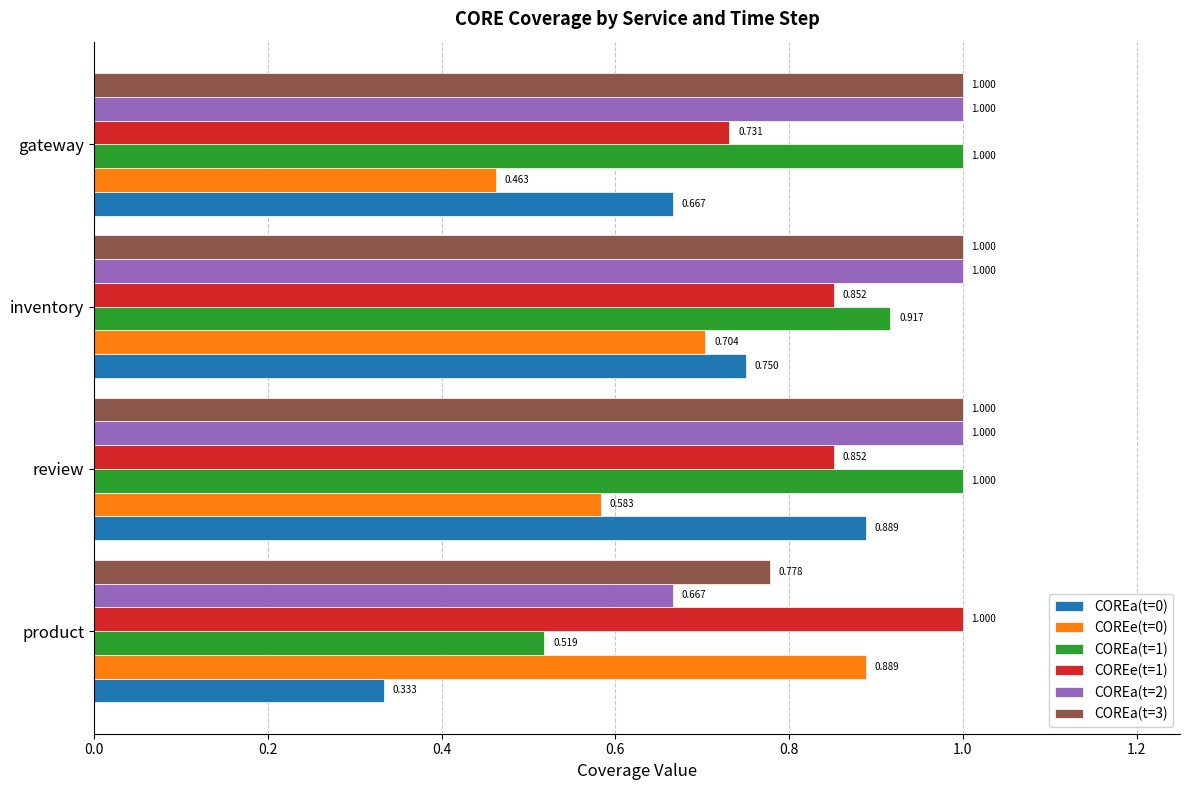

Is the value of COREa(t=1) at review greater than the value of COREe(t=0) at inventory?

Yes